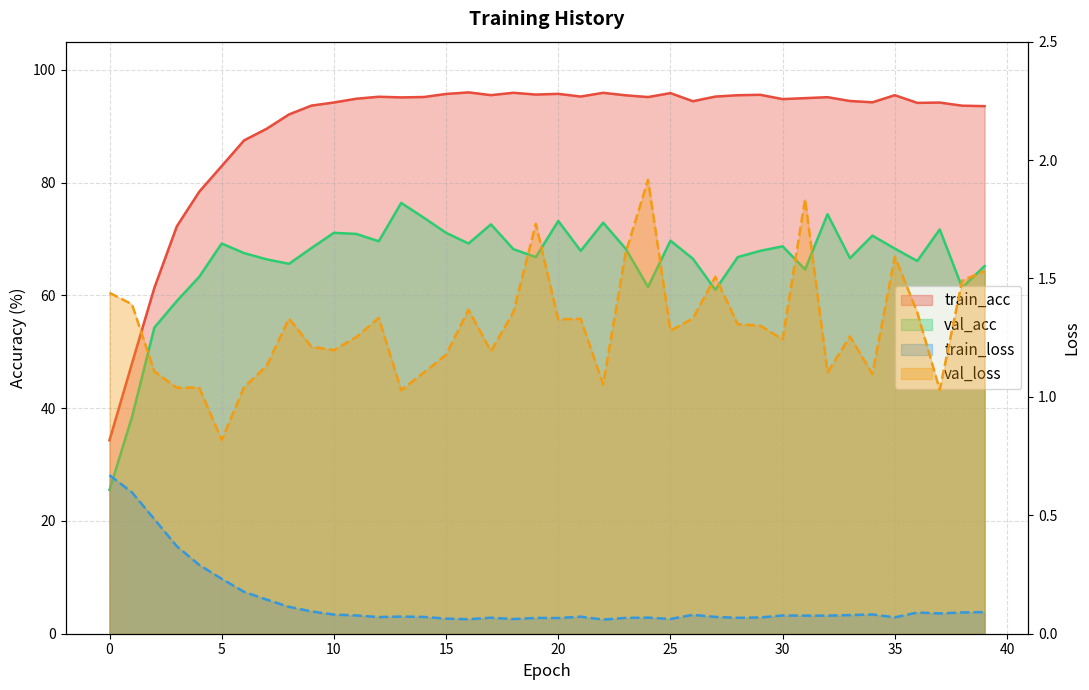

Between 11 and 31, which series saw the biggest shift?

val_acc